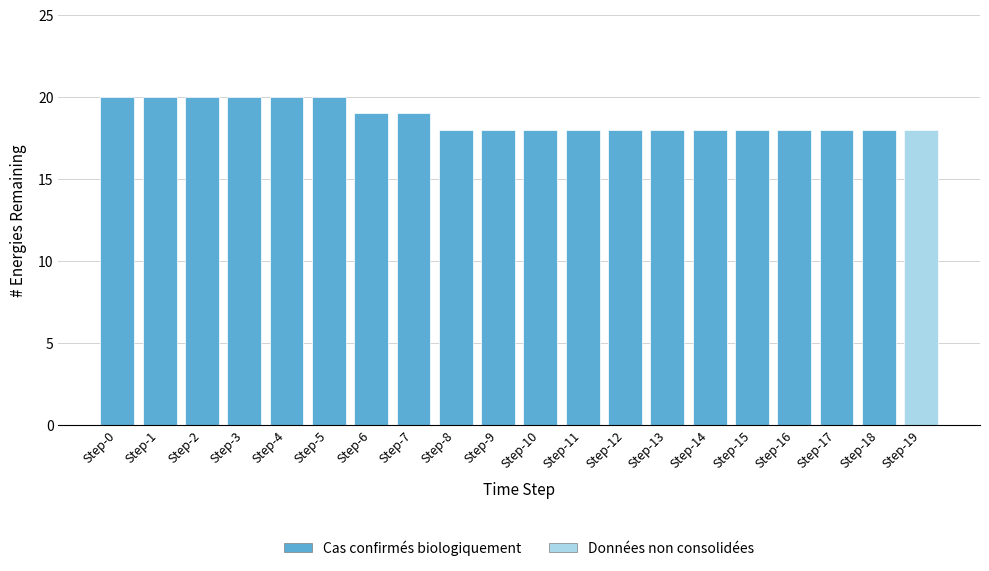

Reading left to right, list all the values displayed in this chart.

20	20	20	20	20	20	19	19	18	18	18	18	18	18	18	18	18	18	18	18